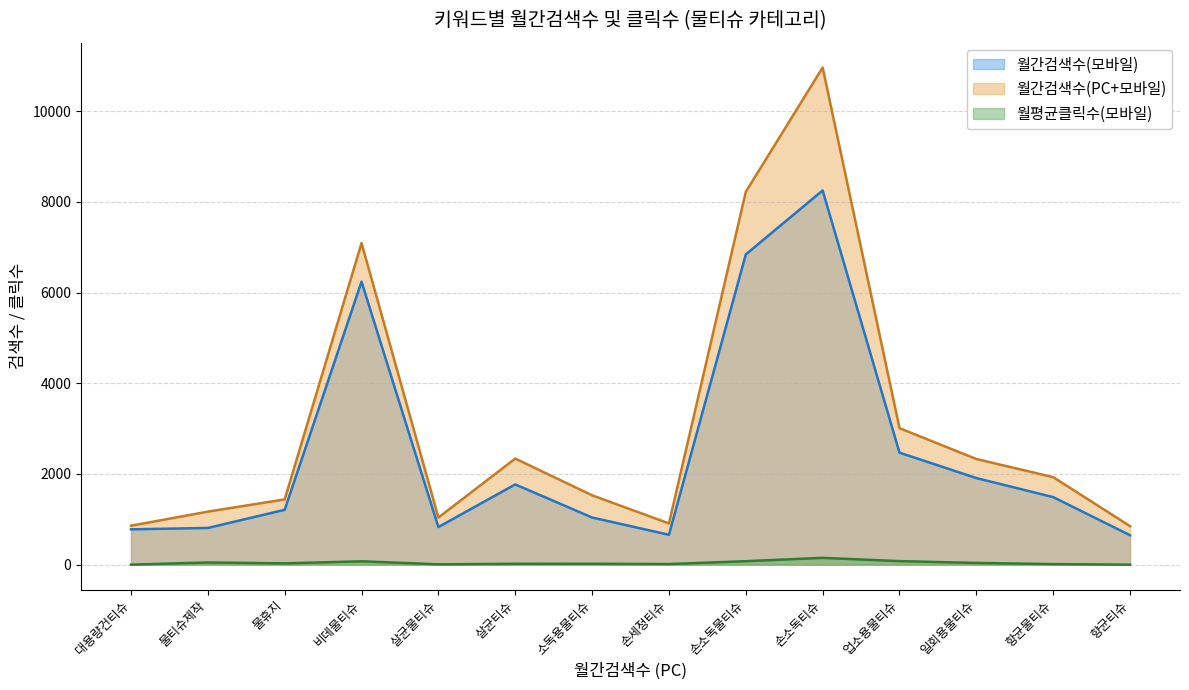

True or false: 월평균클릭수(모바일) and 월간검색수(모바일) intersect in this chart.

False